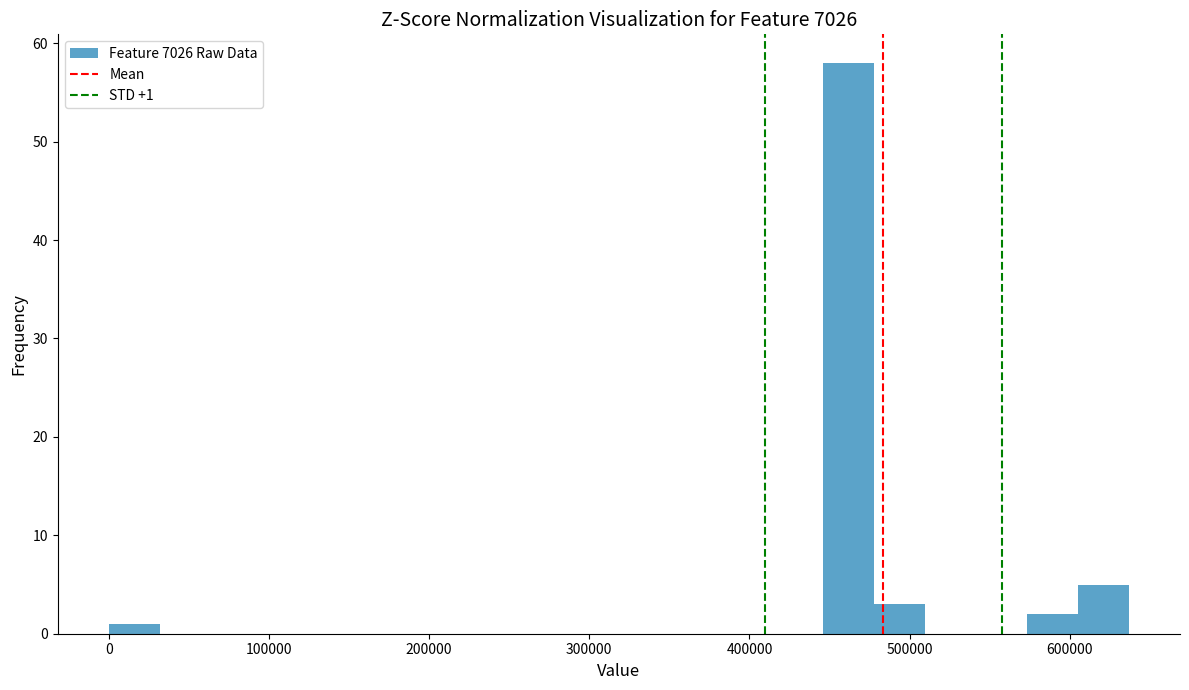

Around what value on the x-axis is the tallest bar? Give the approximate position of its centre, as read against the axis.

460000